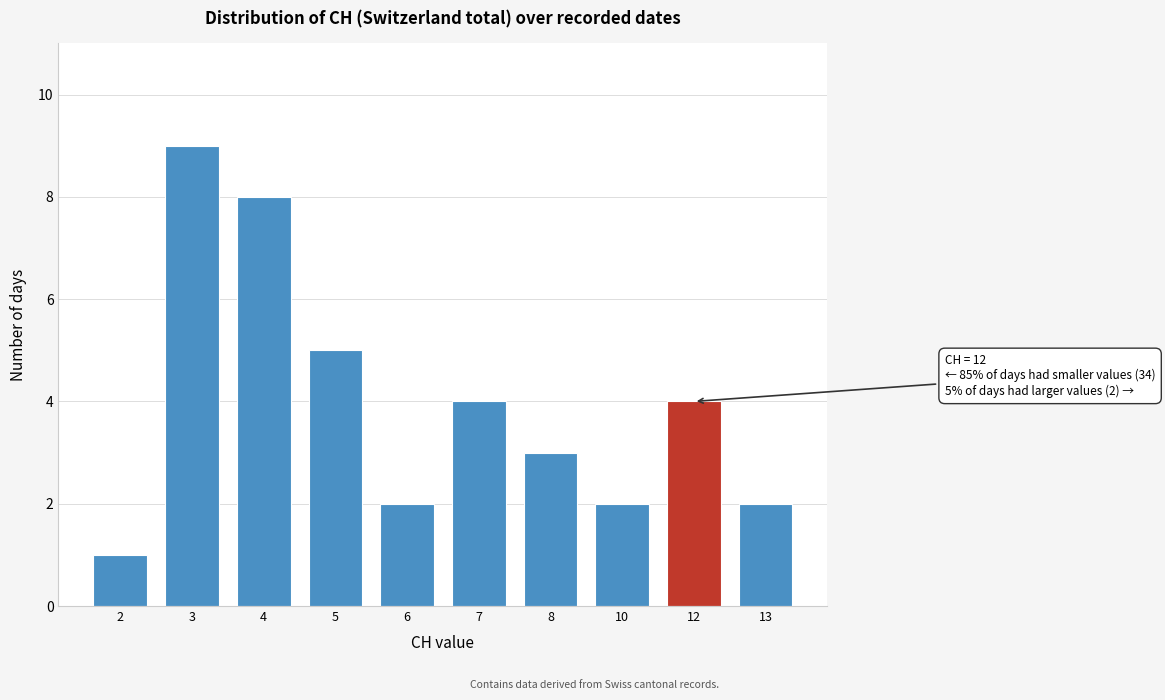

Reading left to right, what are all the values shown in this chart?

1	9	8	5	2	4	3	2	4	2